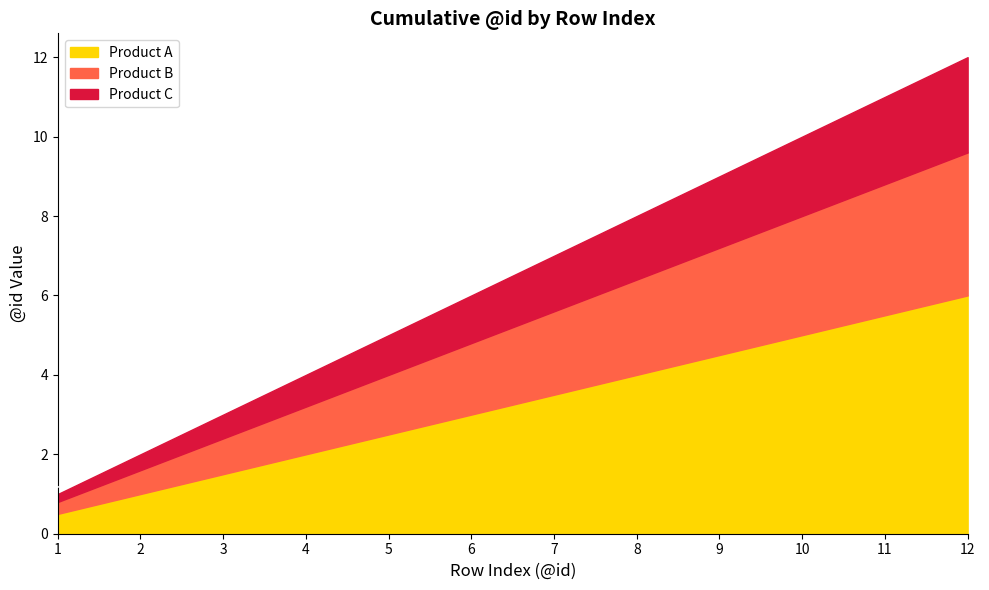

The Product B series shows 16 at 10. True or false?

False